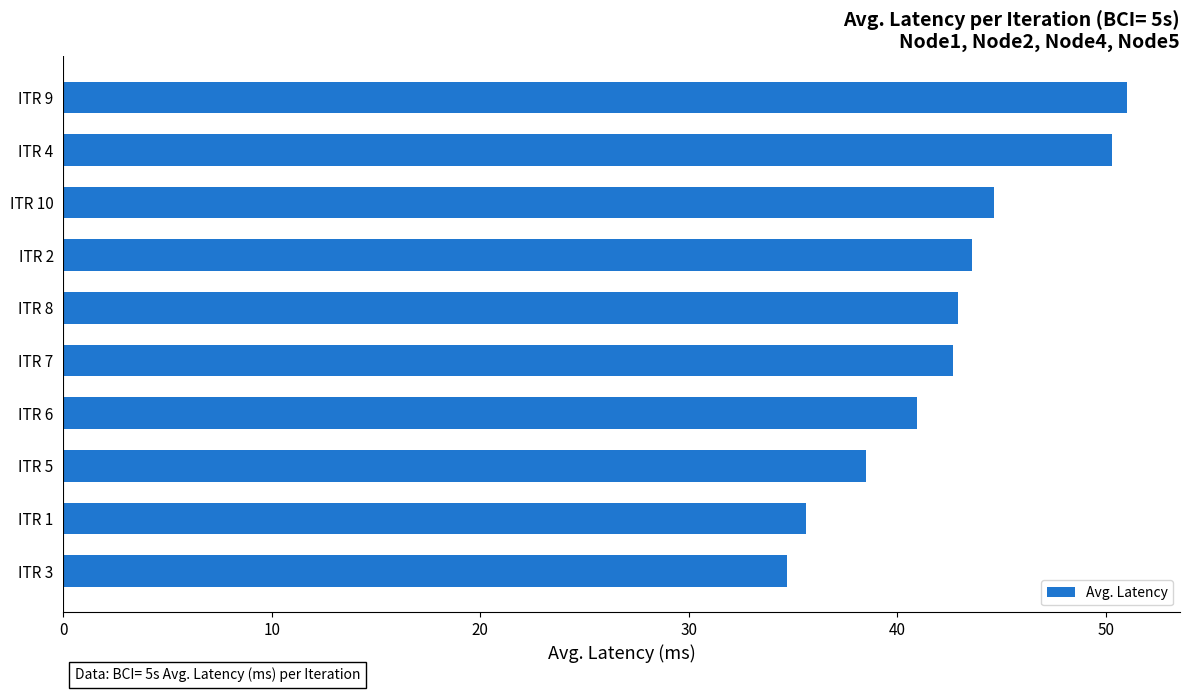

Does the chart contain stacked bars?

No